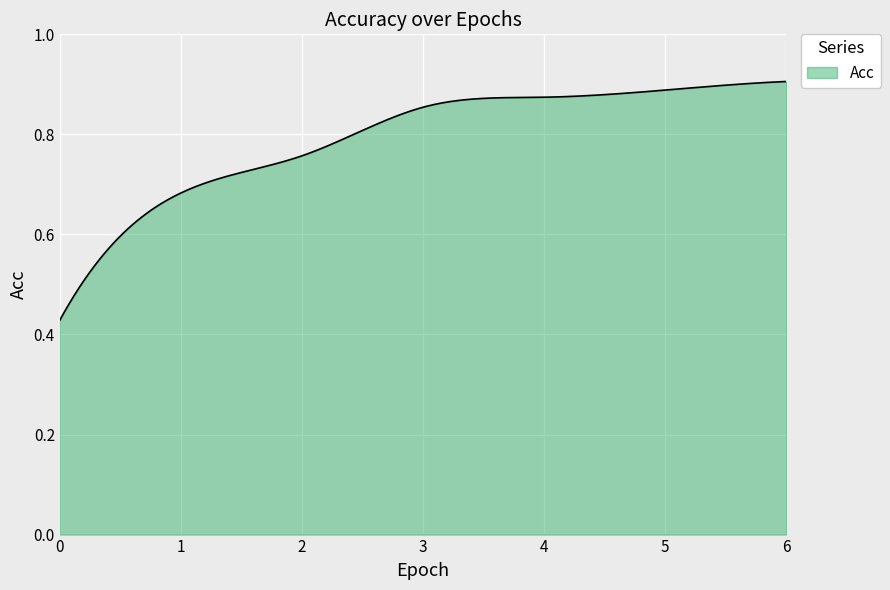

Reading right to left, what are all the values shown in this chart?

6=0.9	5=0.9	4=0.9	3=0.9	2=0.8	1=0.7	0=0.4